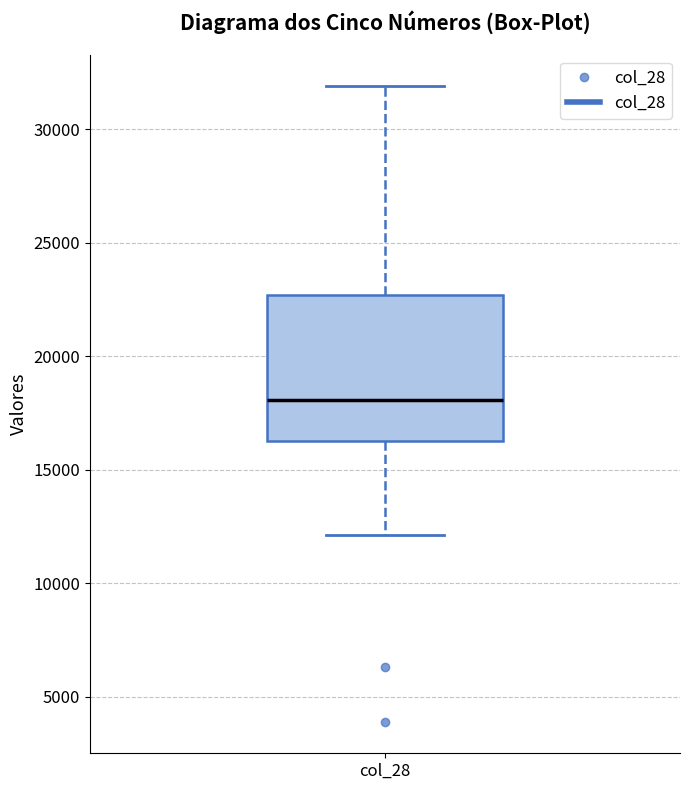

Where does the median line of the box for col_28 sit on the y-axis? The values are not printed on the chart, so give them approximately, as read against the axis.

18000